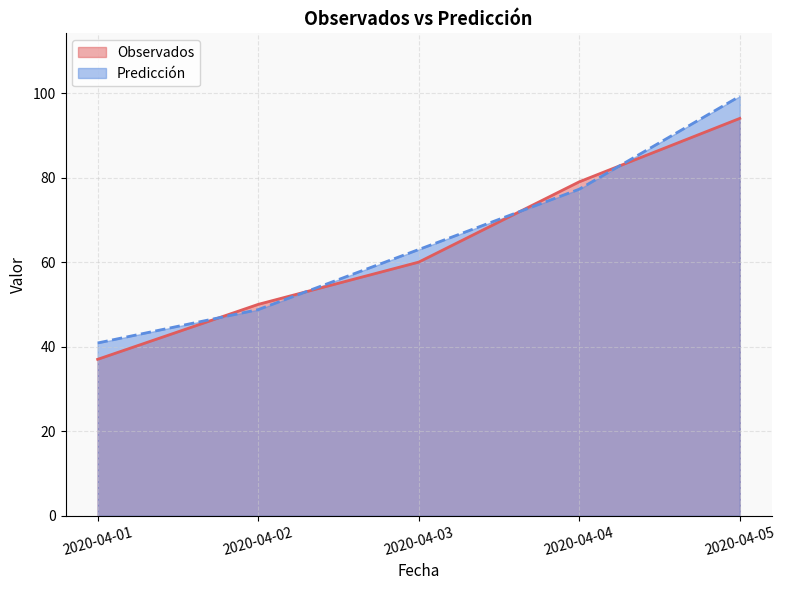

How many lines are shown in the chart?

2